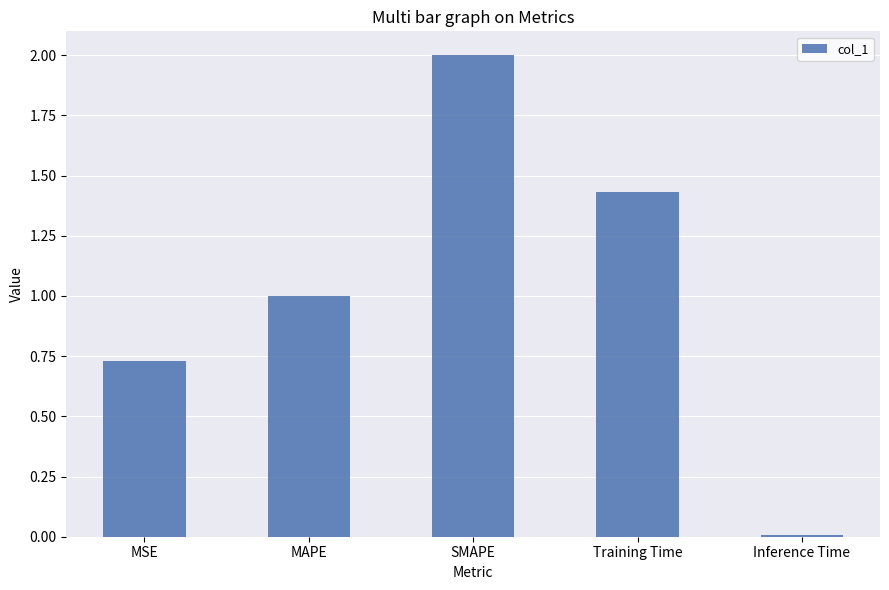

The value at MSE is 1.0. True or false?

False